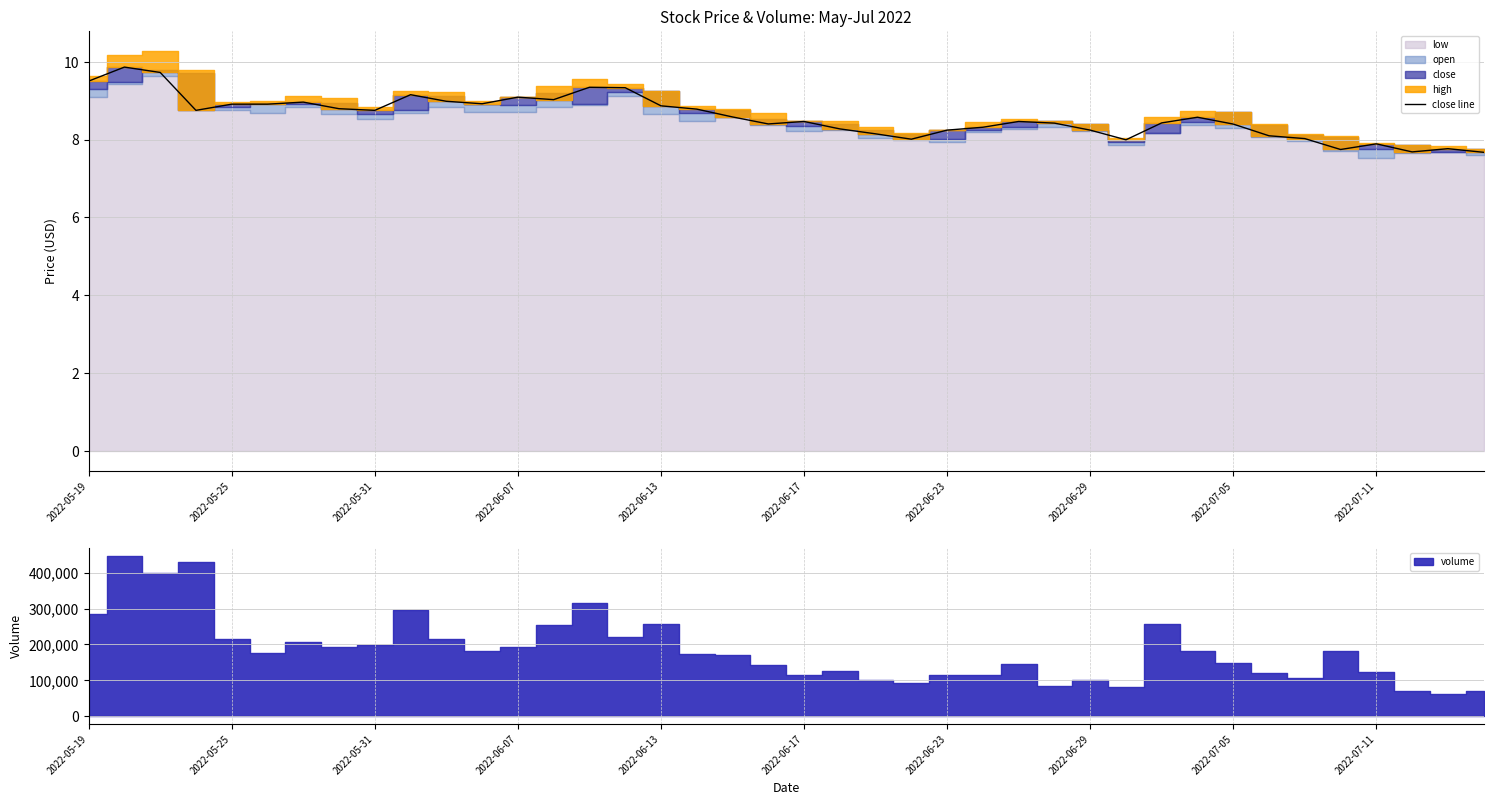

How many data points does each series have?

40